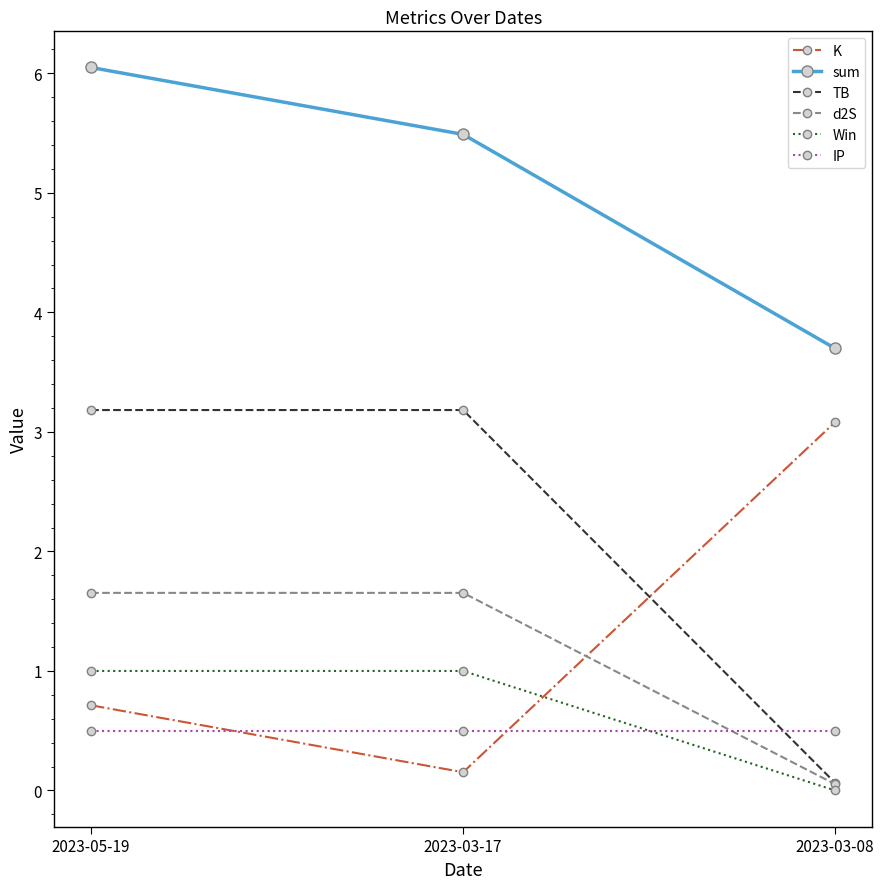

What is the difference between the highest and lowest values at 2023-03-08?

3.7